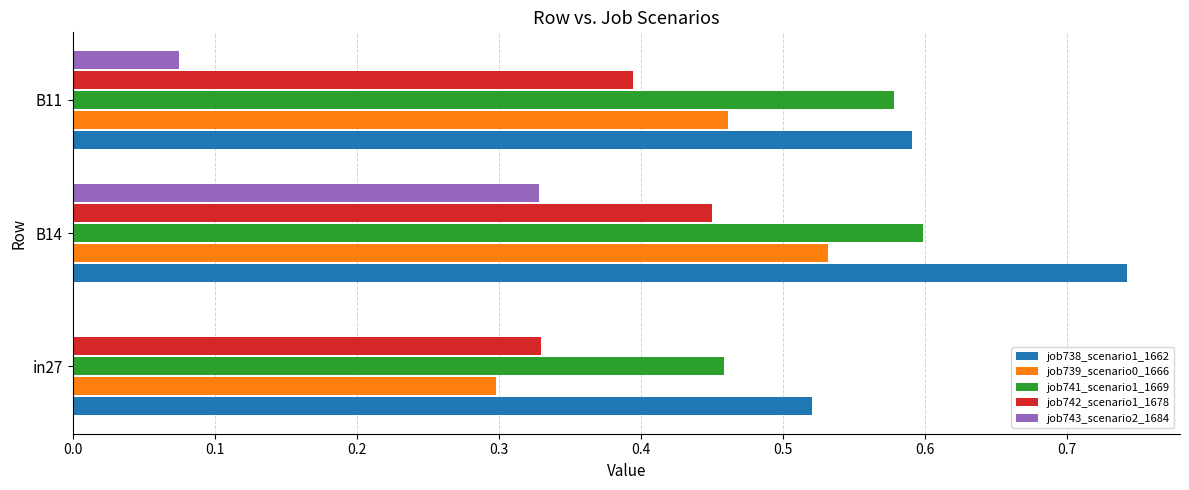

What is the sum of all job738_scenario1_1662 values?

1.9